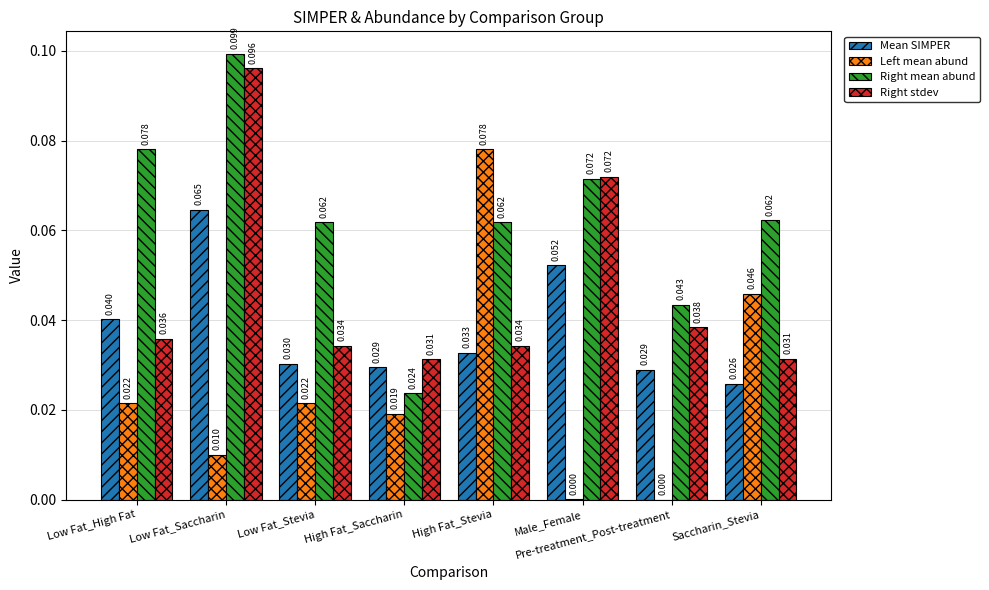

At which category is the sum across all series the highest?

Low Fat_Saccharin